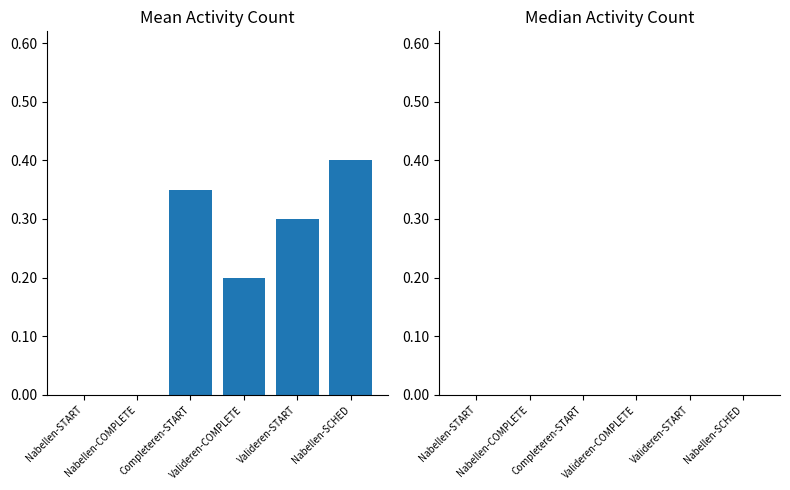

What is the maximum value shown in the chart?

0.4